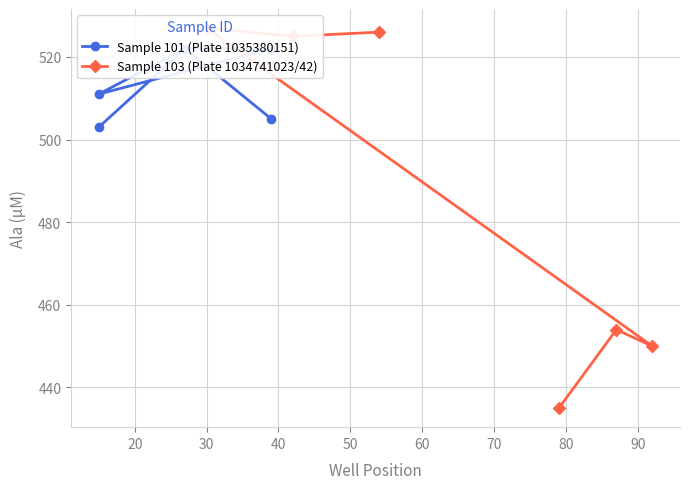

True or false: Sample 101 (Plate 1035380151) and Sample 103 (Plate 1034741023/42) cross at least once.

True